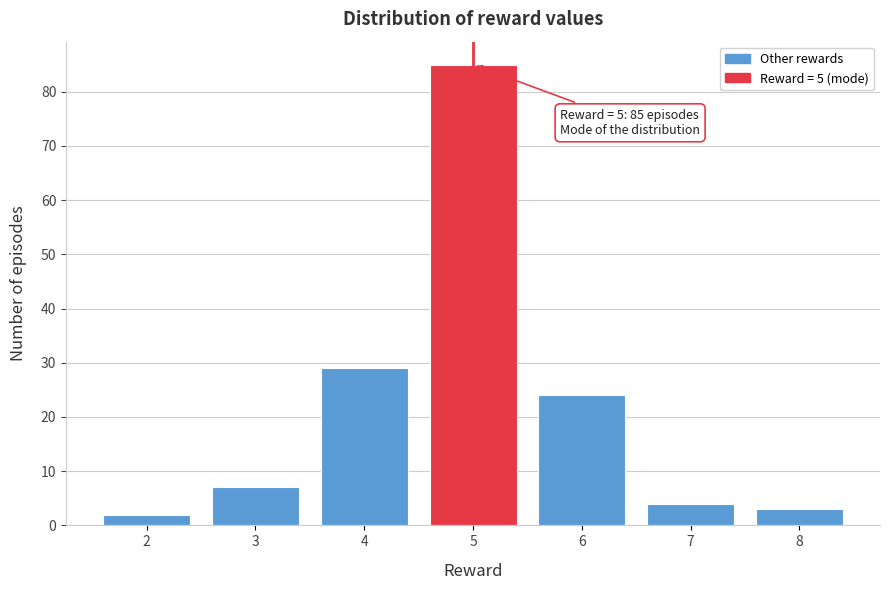

Reading left to right, transcribe all the data shown in this chart.

2	7	29	85	24	4	3